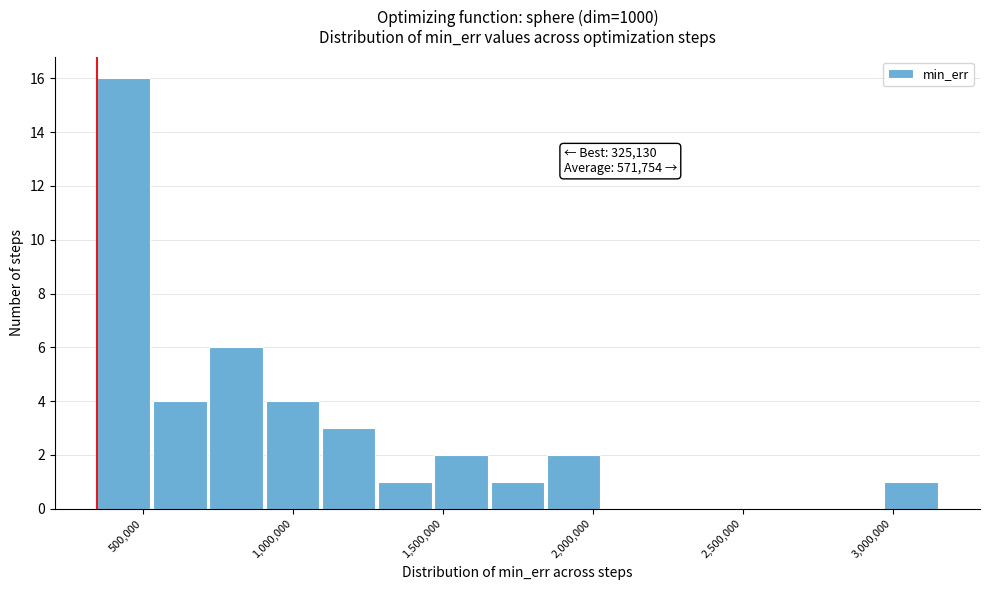

Read against the x-axis, roughly where is the centre of the tallest bar?

450000